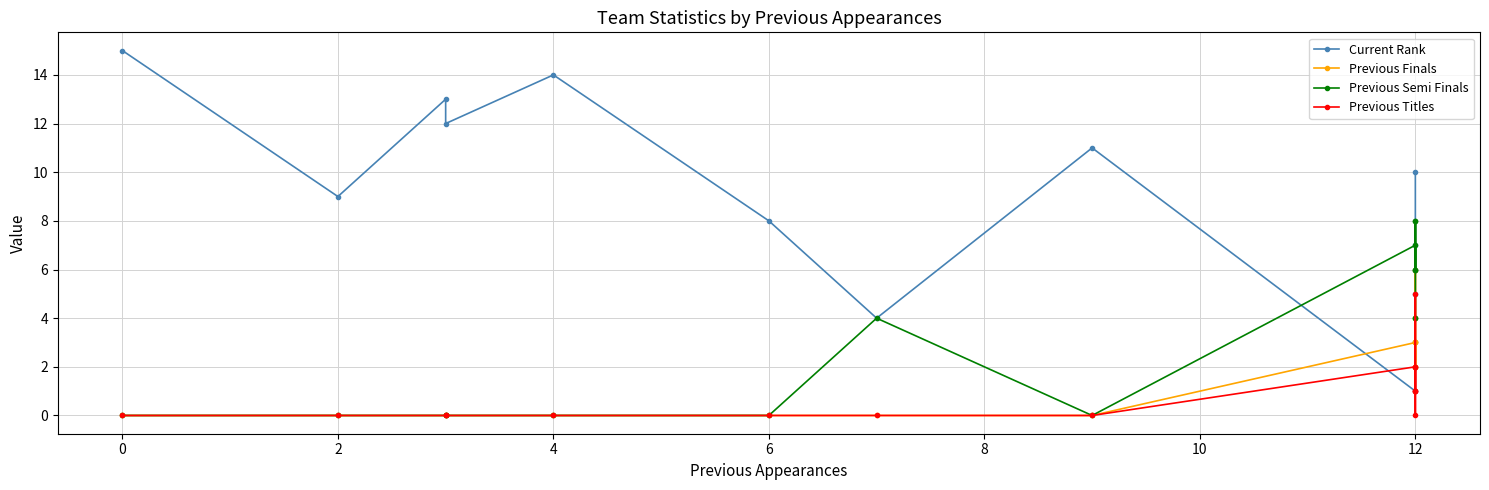

Count the number of data series in this chart.

4